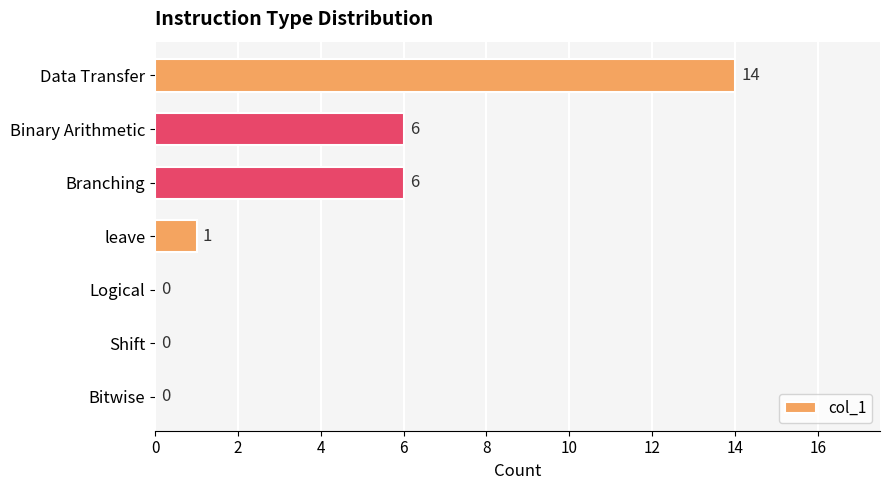

Are the bars horizontal?

Yes